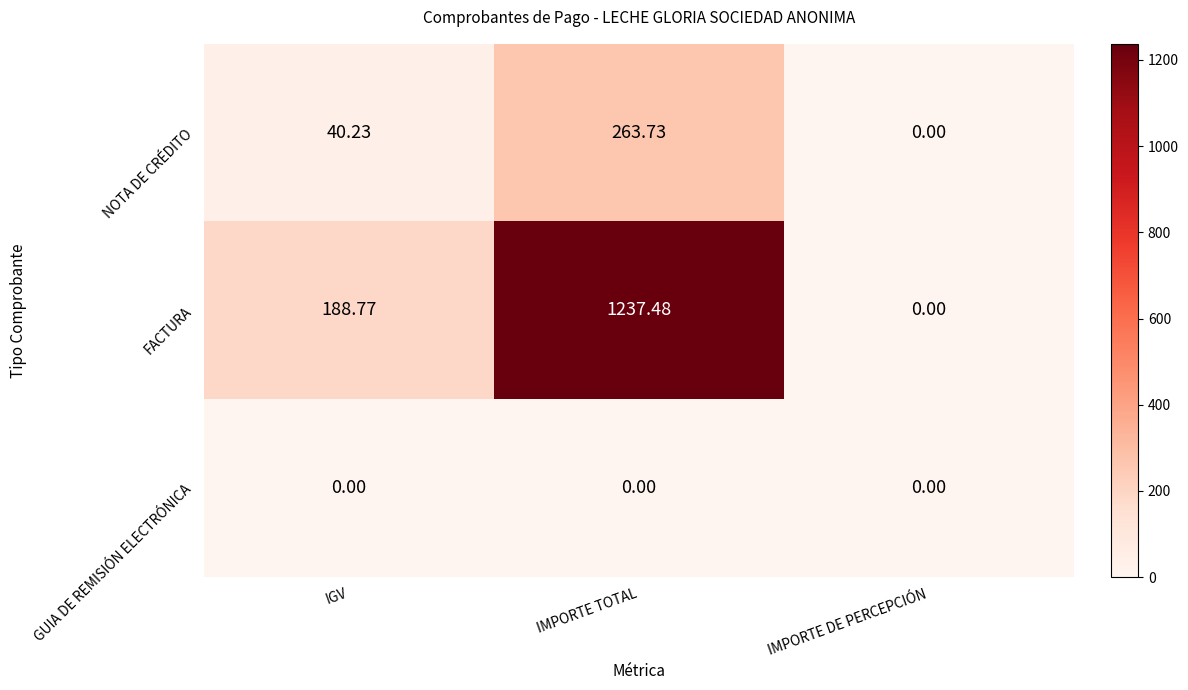

At which category is the sum across all series the highest?

IMPORTE TOTAL